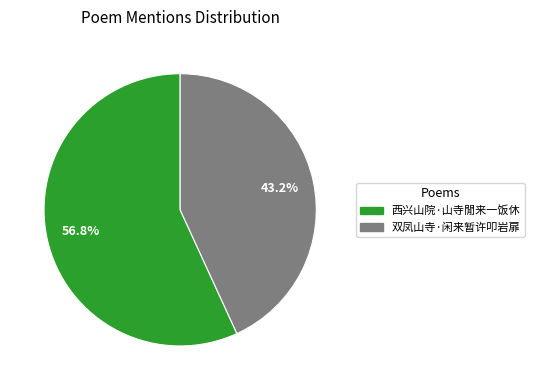

Count the number of slices in the pie.

2